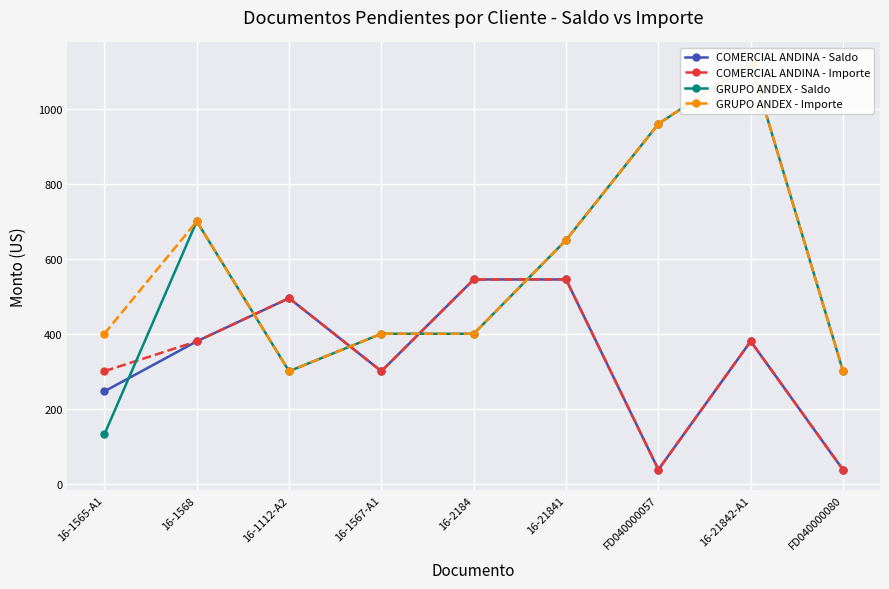

Is it true that GRUPO ANDEX - Importe equals 400.0 at 16-2184?

True